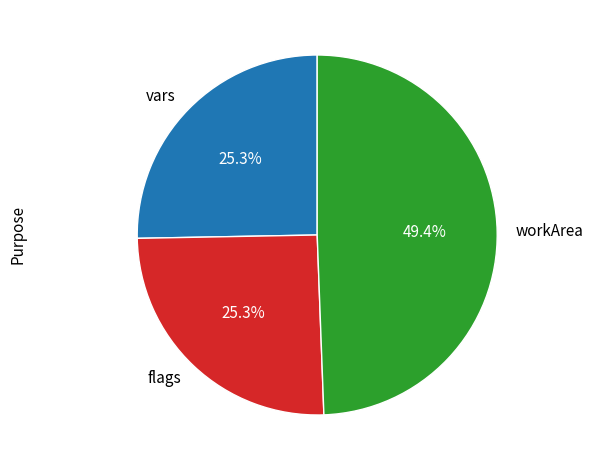

What is the largest slice in the pie chart?

workArea